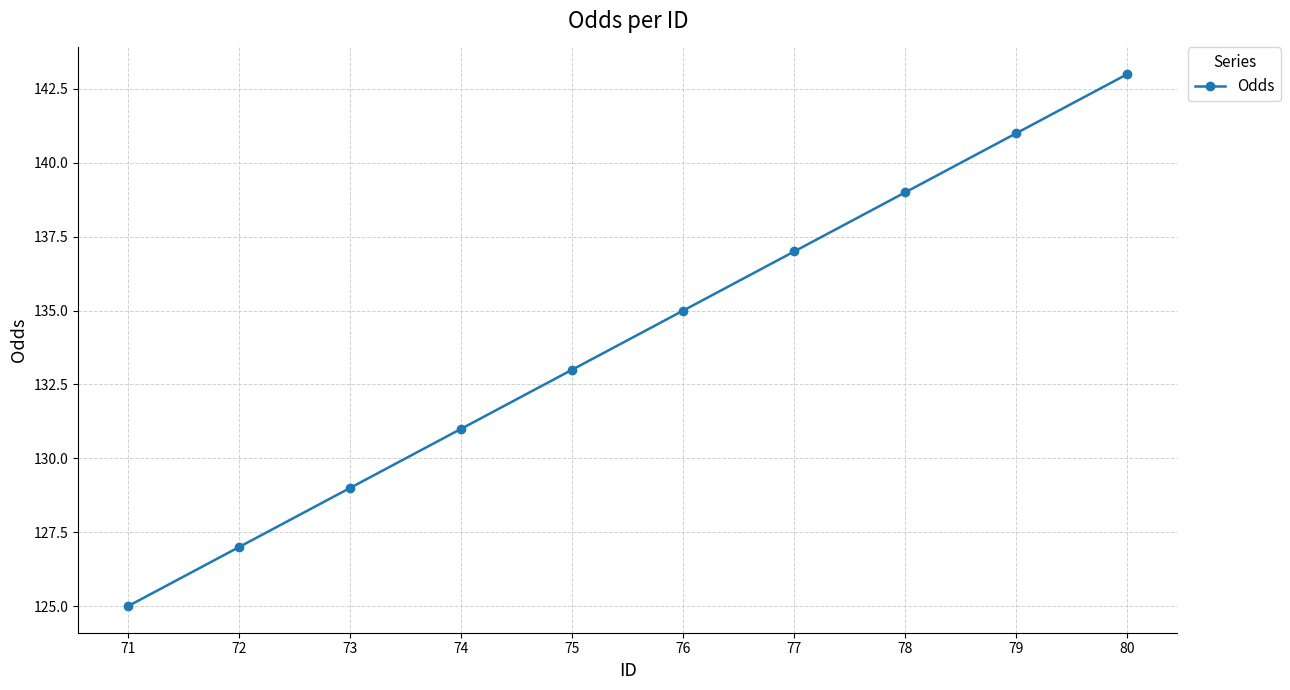

True or false: the data has more than 1 interior local peaks.

False